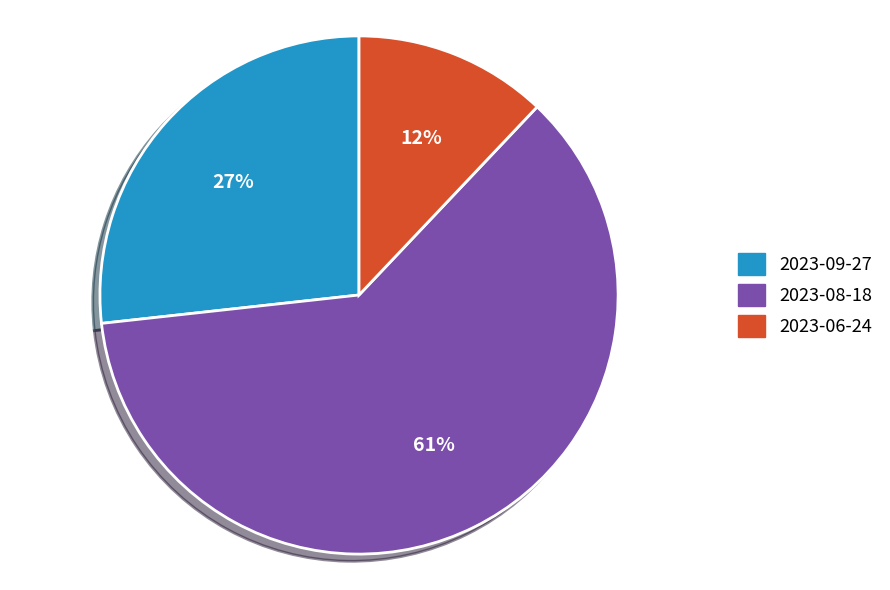

How many segments does this pie chart have?

3